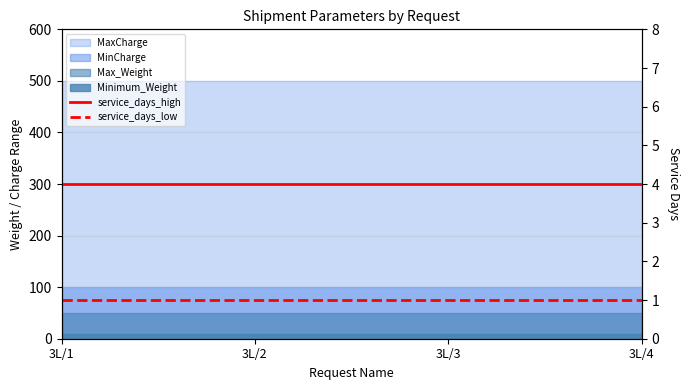

The value of service_days_low at 3L/3 is 1. True or false?

True